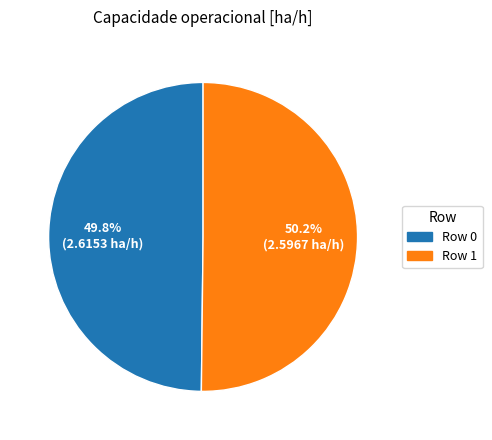

True or false: Row 1 accounts for 50% of the total.

True